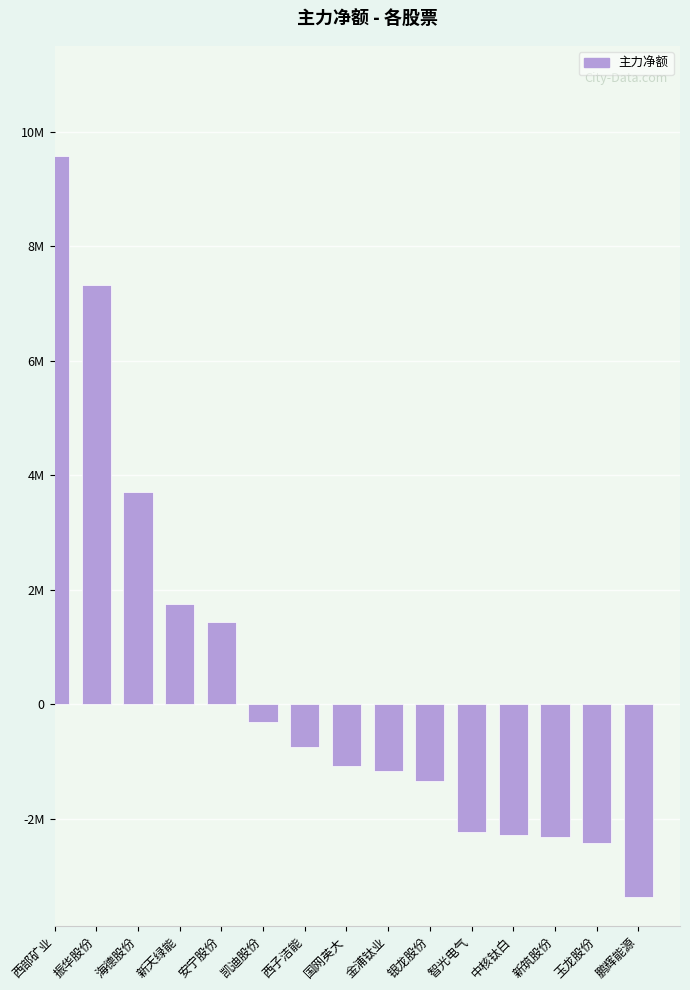

What is the change in value from 振华股份 to 国网英大?

-8389052